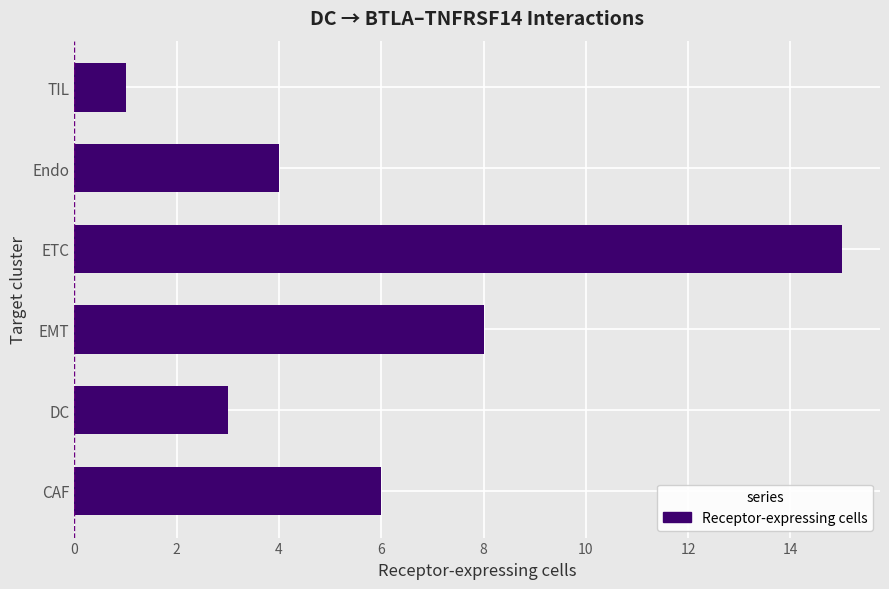

Which has a higher value, CAF or Endo?

CAF